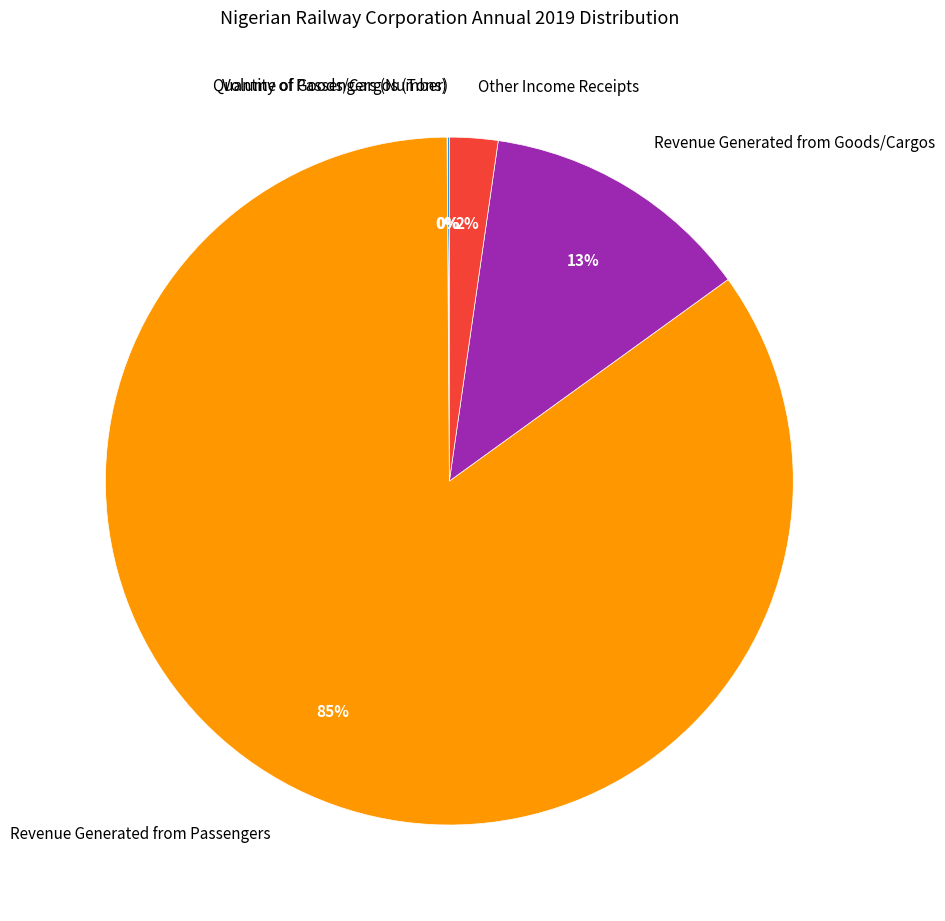

Do Revenue Generated from Goods/Cargos and Other Income Receipts together represent more than half of the pie?

No